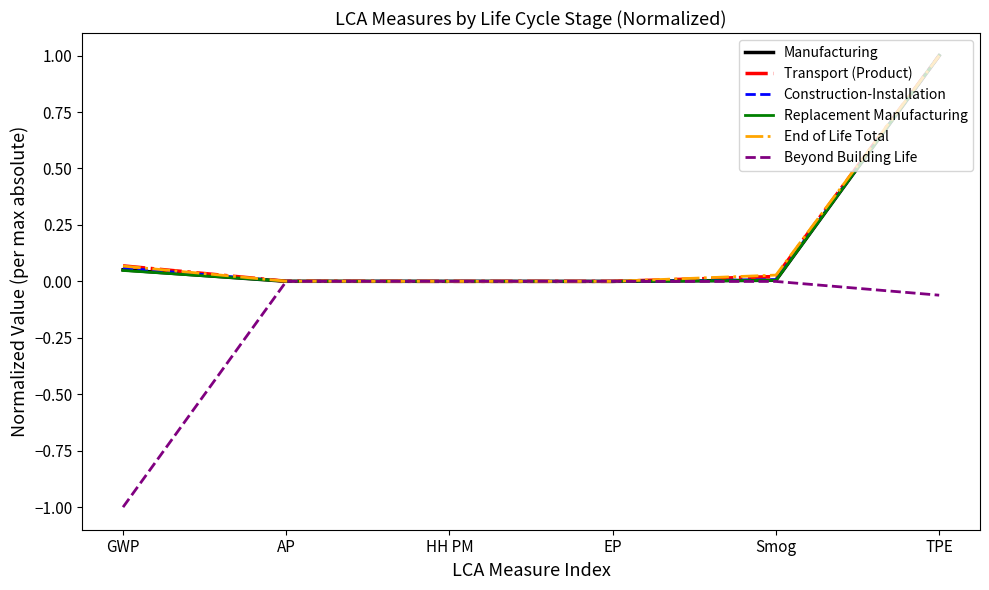

What is the smallest value displayed?

-1.0